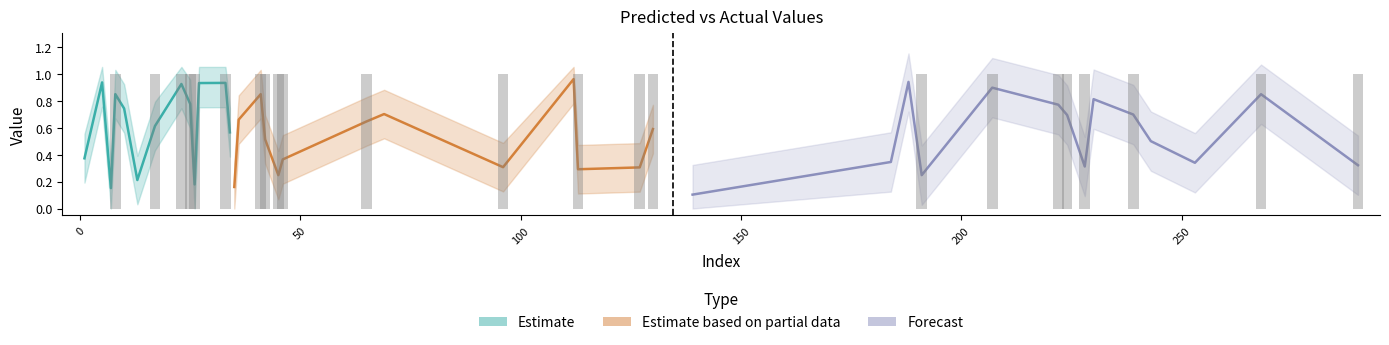

Reading right to left, list all the values displayed in this chart.

y_pred: 46=0.4	41=0.8	33=0.9	27=0.9	26=0.2	25=0.8	17=0.6	13=0.2	8=0.8	5=0.9	290=0.3	268=0.8	253=0.3	243=0.5	239=0.7	230=0.8	228=0.3	224=0.7	222=0.8	207=0.9	191=0.2	188=0.9	184=0.3	139=0.1	130=0.6	127=0.3	113=0.3	112=1.0	96=0.3	69=0.7	65=0.6	45=0.2	42=0.5	36=0.7	35=0.2	34=0.6	23=0.9	10=0.7	7=0.2	1=0.4
y_true: 46=1.0	41=1.0	33=1.0	27=0.0	26=1.0	25=1.0	17=1.0	13=0.0	8=1.0	5=0.0	290=1.0	268=1.0	253=0.0	243=0.0	239=1.0	230=0.0	228=1.0	224=1.0	222=1.0	207=1.0	191=1.0	188=0.0	184=0.0	139=0.0	130=1.0	127=1.0	113=1.0	112=0.0	96=1.0	69=0.0	65=1.0	45=1.0	42=1.0	36=0.0	35=0.0	34=0.0	23=1.0	10=0.0	7=0.0	1=0.0